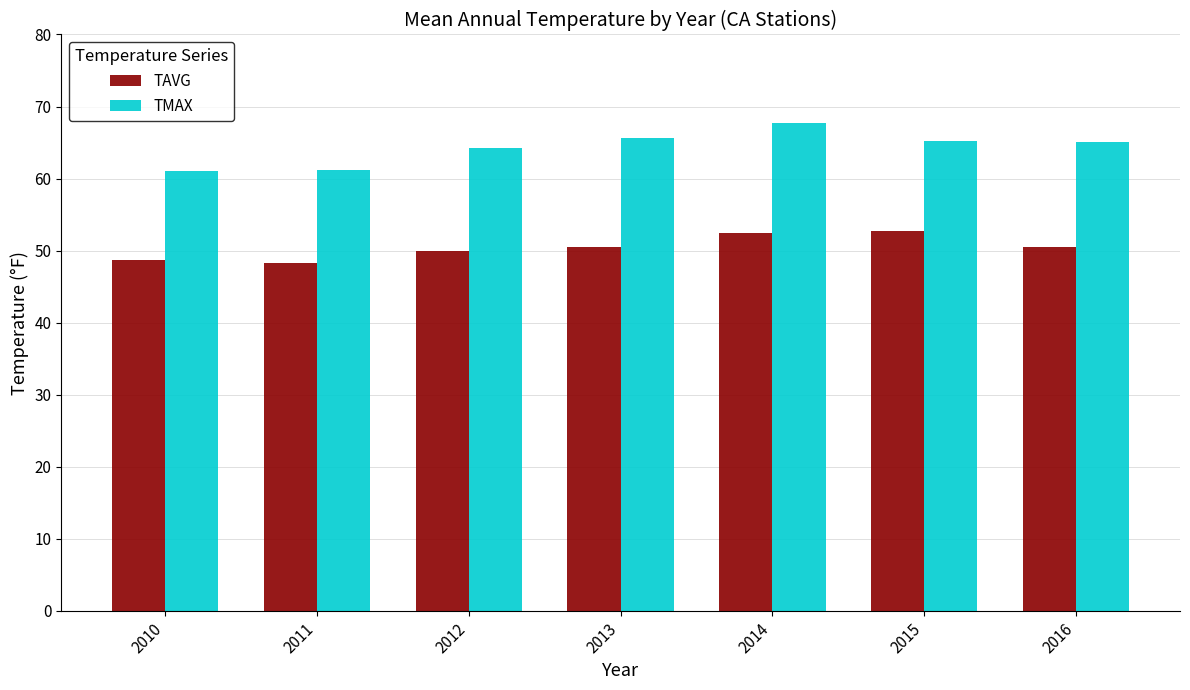

What is the maximum value for TMAX?

67.7